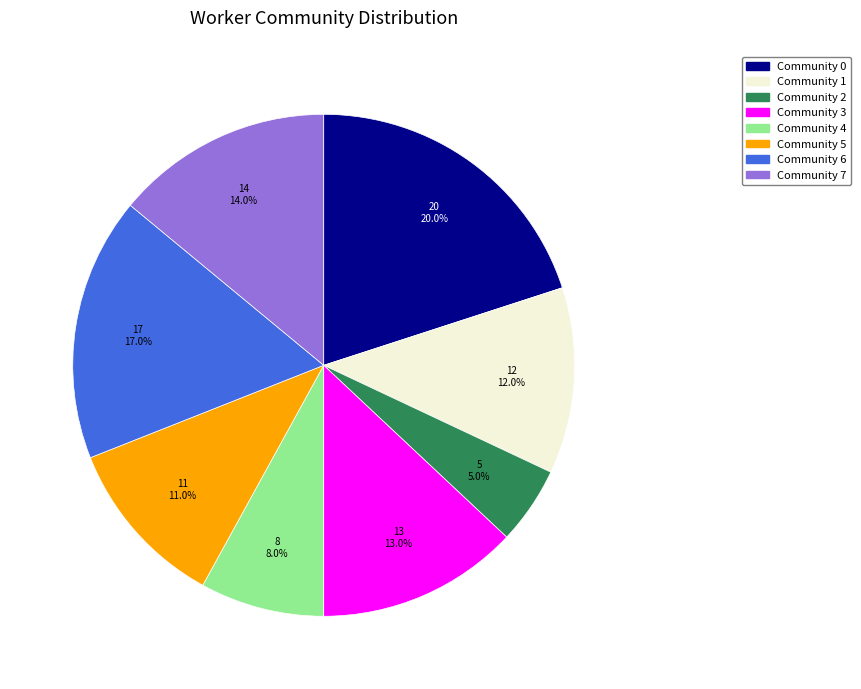

How many slices are in this pie chart?

8